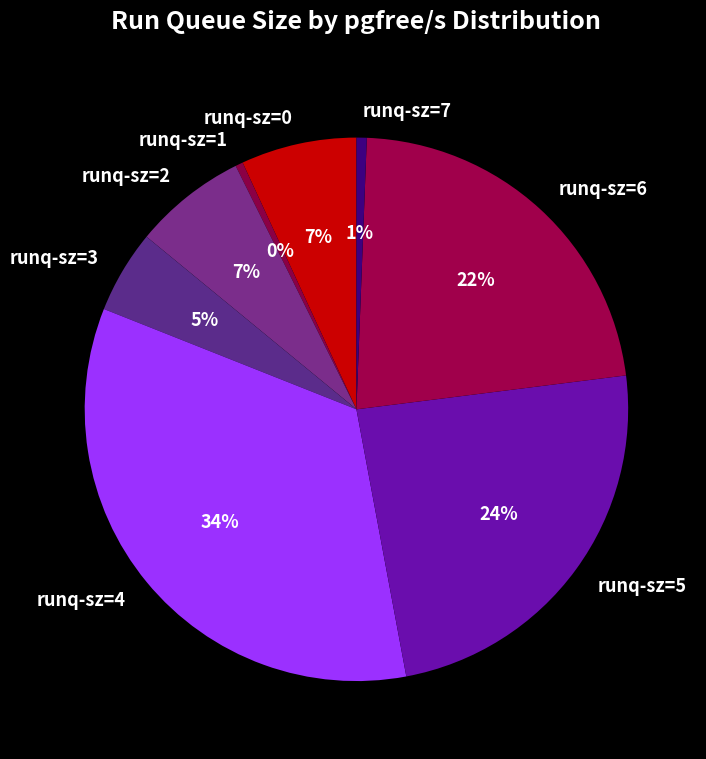

Count the number of slices in the pie.

8